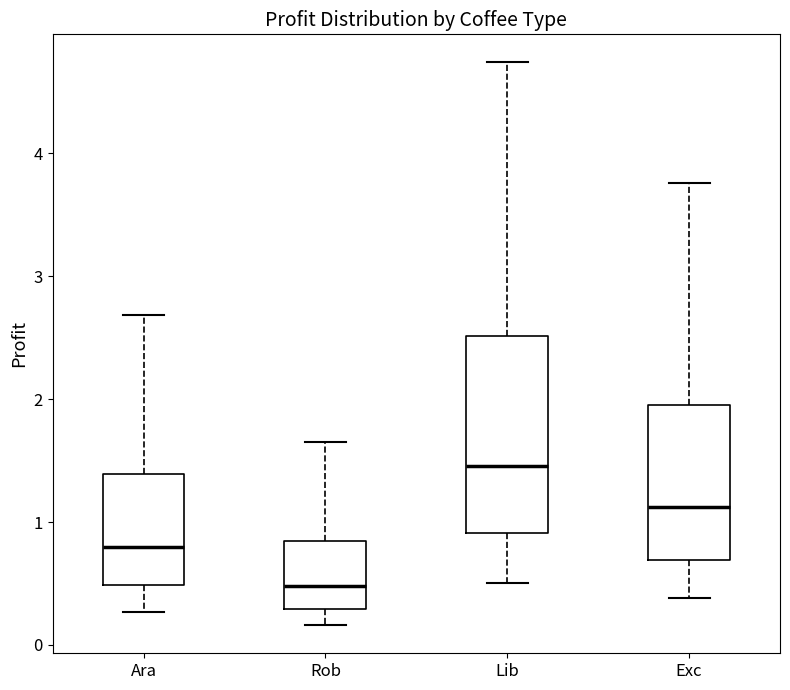

Which box has the lowest median line?

Rob